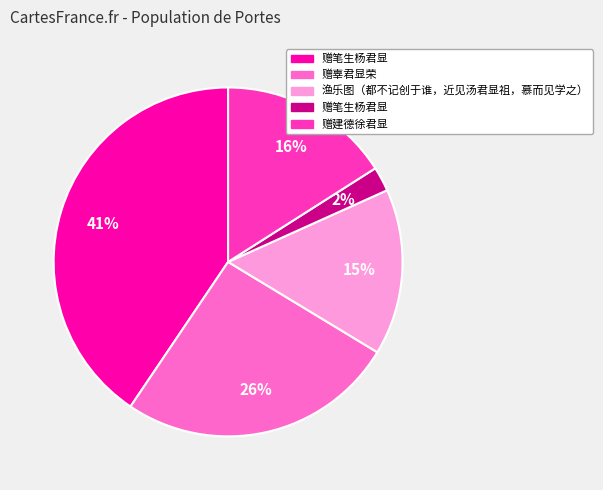

To the nearest percent, what is the average slice percentage?

20%